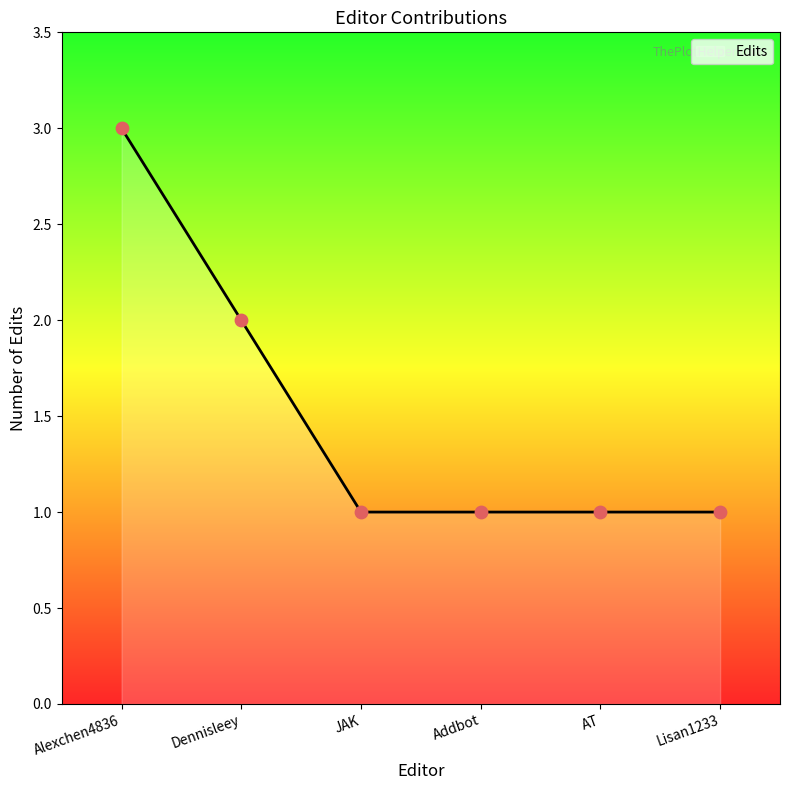

What is the change in value from Dennisleey to Addbot?

-1